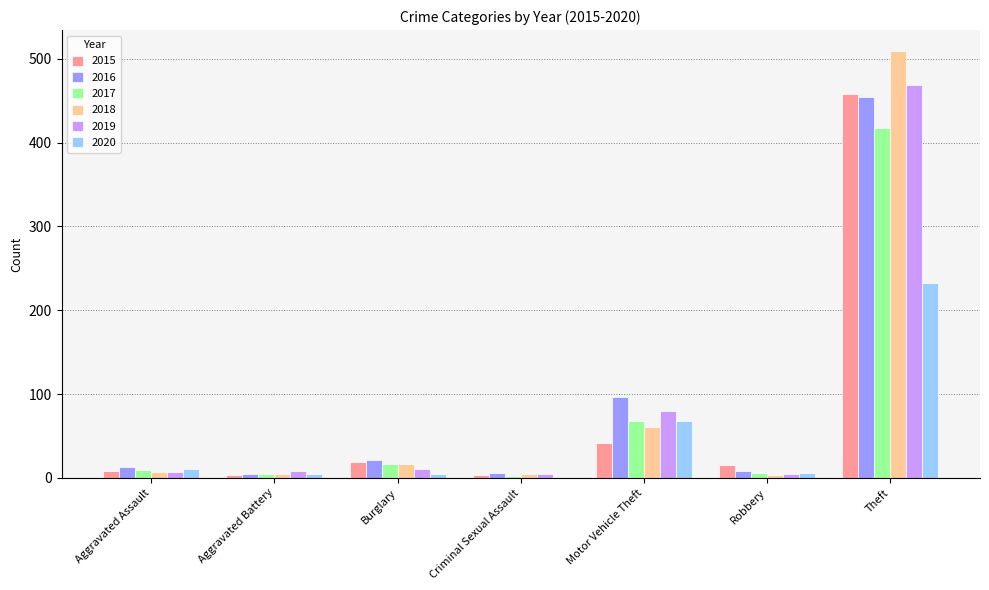

Where is 2018 nearest to the value 256?

Motor Vehicle Theft